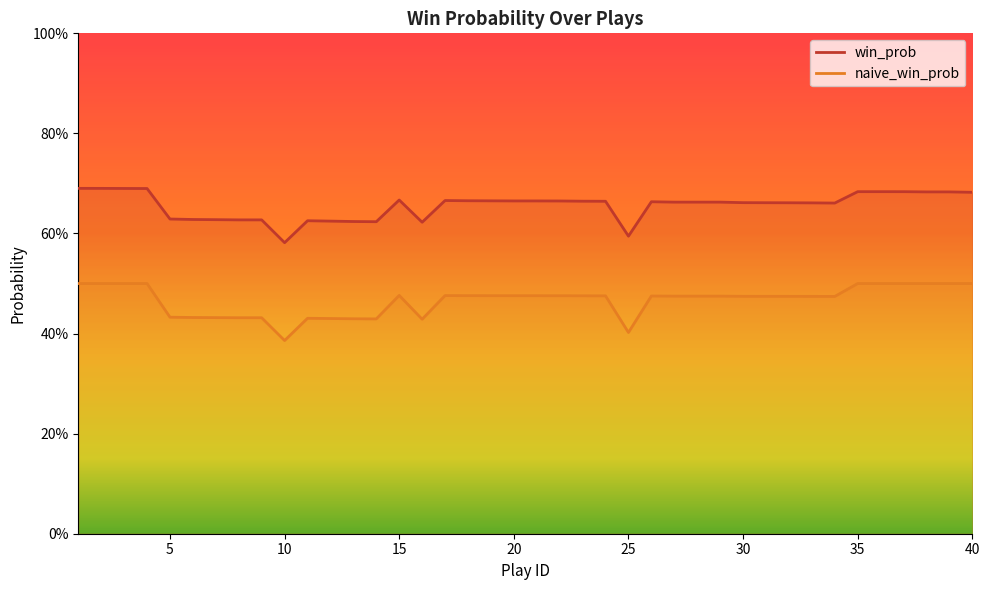

The win_prob series shows 0.9 at 26. True or false?

False